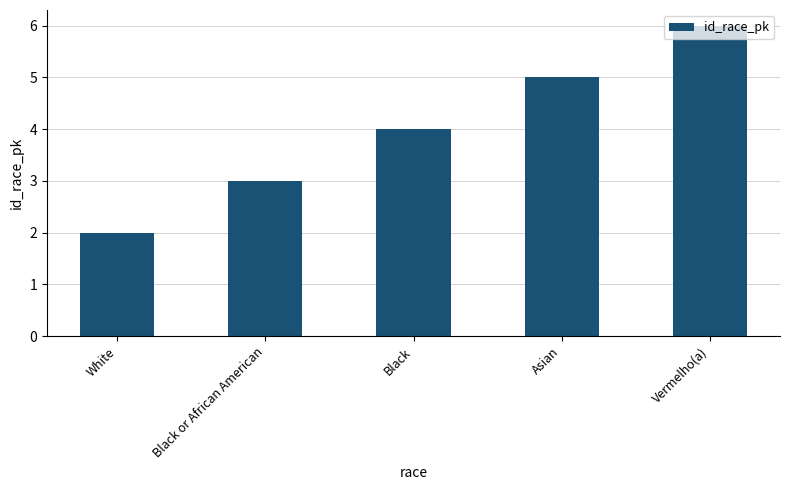

Reading right to left, list all the values displayed in this chart.

Vermelho(a)=6	Asian=5	Black=4	Black or African American=3	White=2